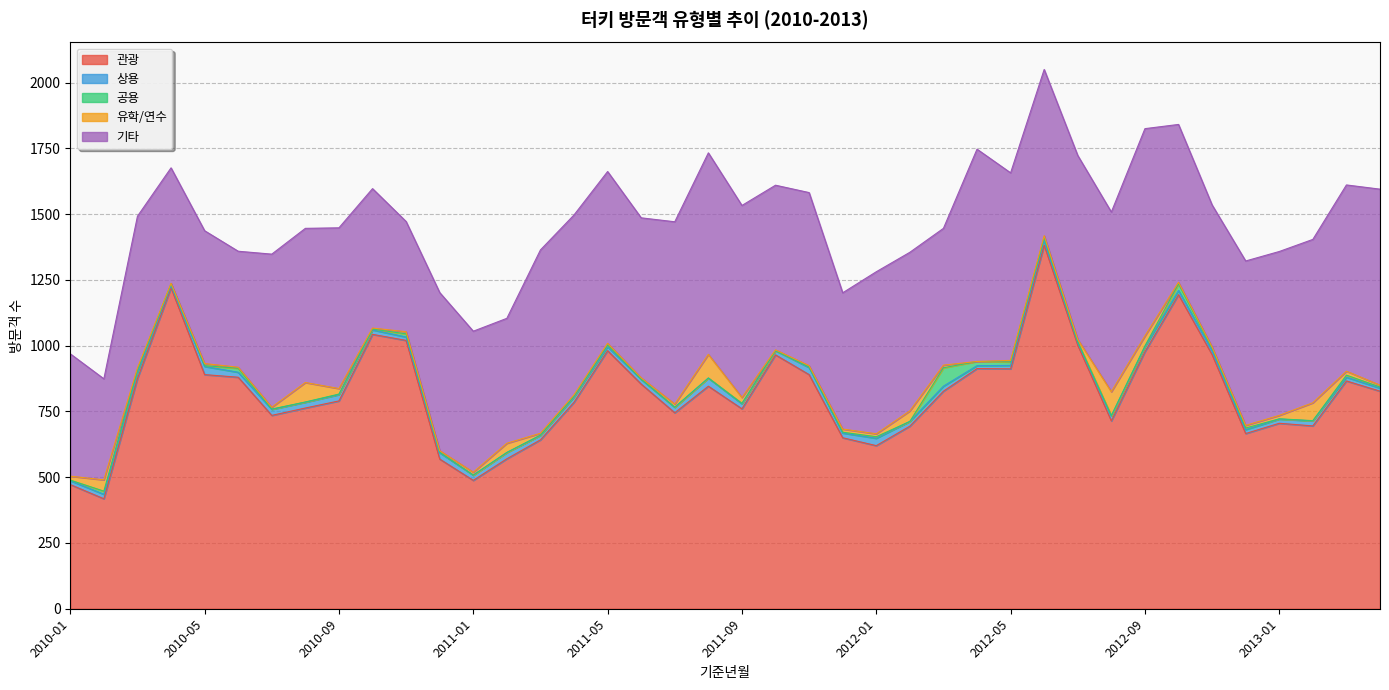

What are all the series names shown in the legend?

관광, 상용, 공용, 유학/연수, 기타